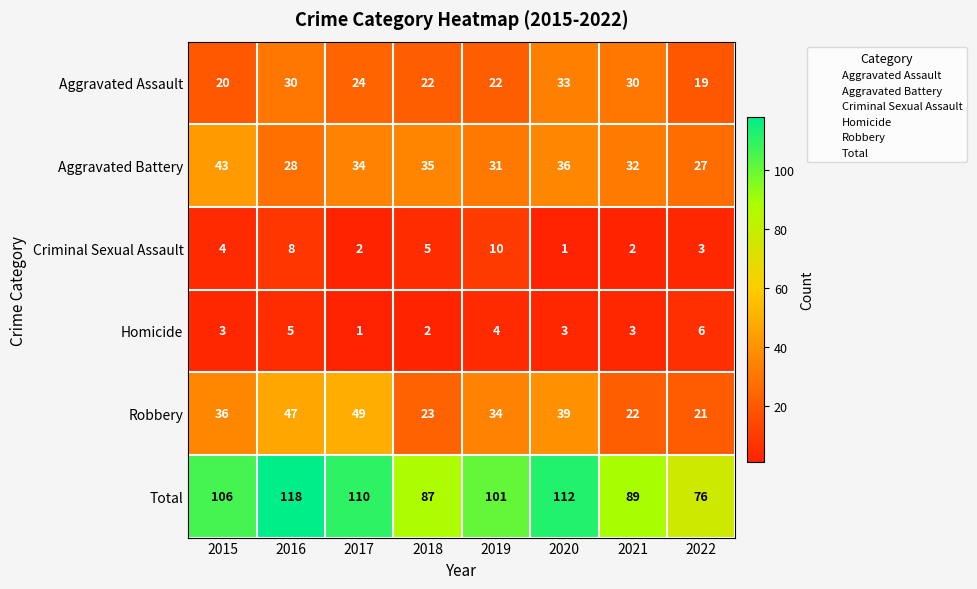

At how many categories does at least one series exceed 43?

8